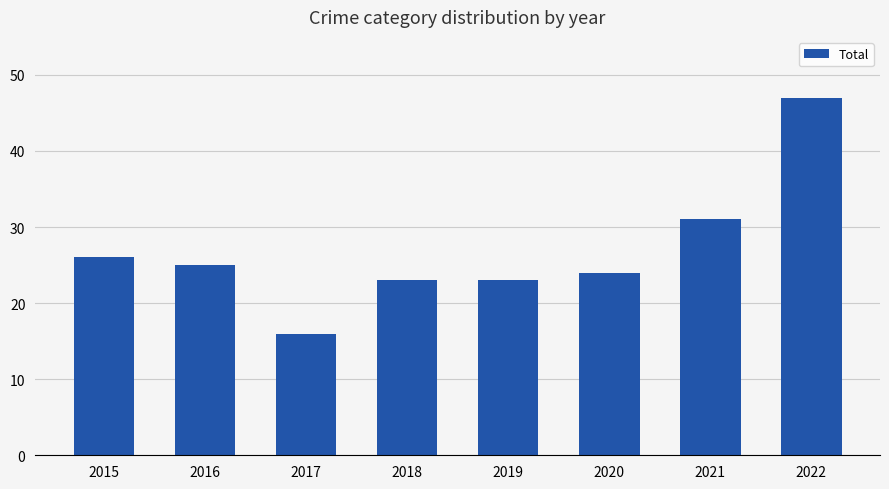

The value at 2022 is 10. True or false?

False